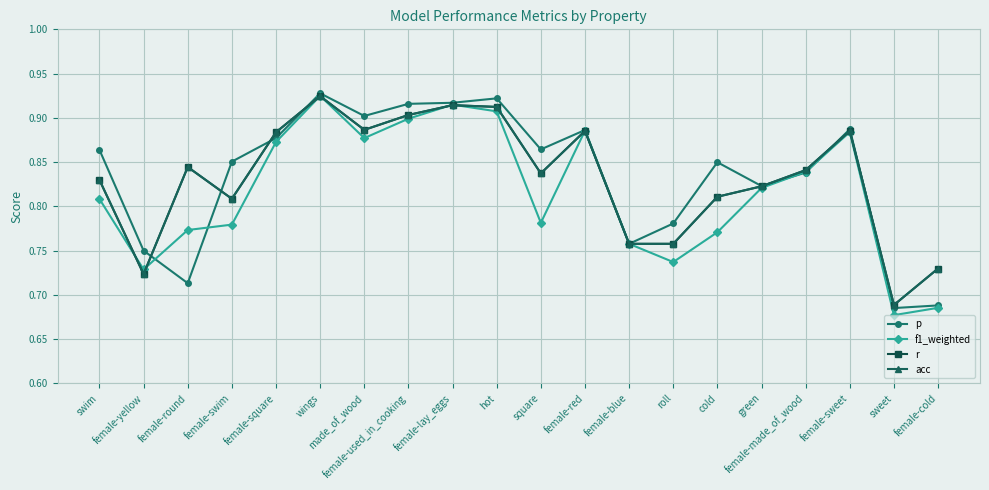

Does the chart have visible grid lines?

Yes